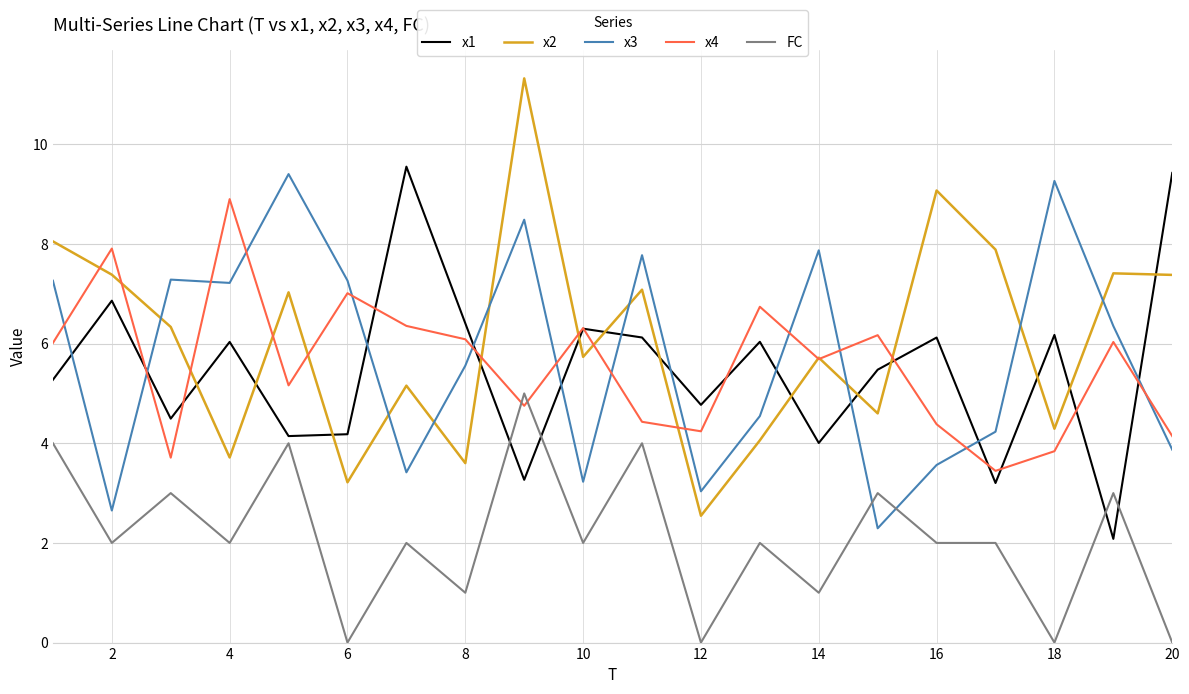

Which series has the largest total across all categories?

x2